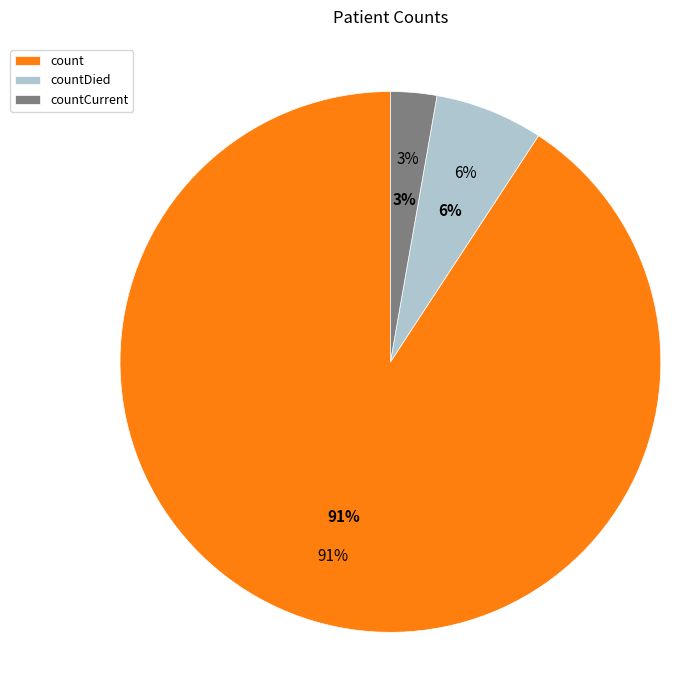

What is the largest slice in the pie chart?

count